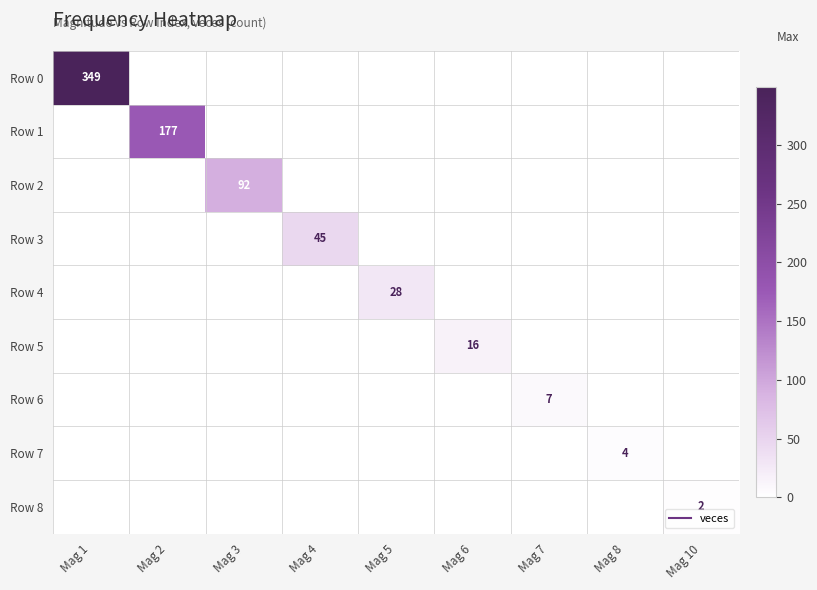

At which label does Row 4 reach its peak?

Mag 5